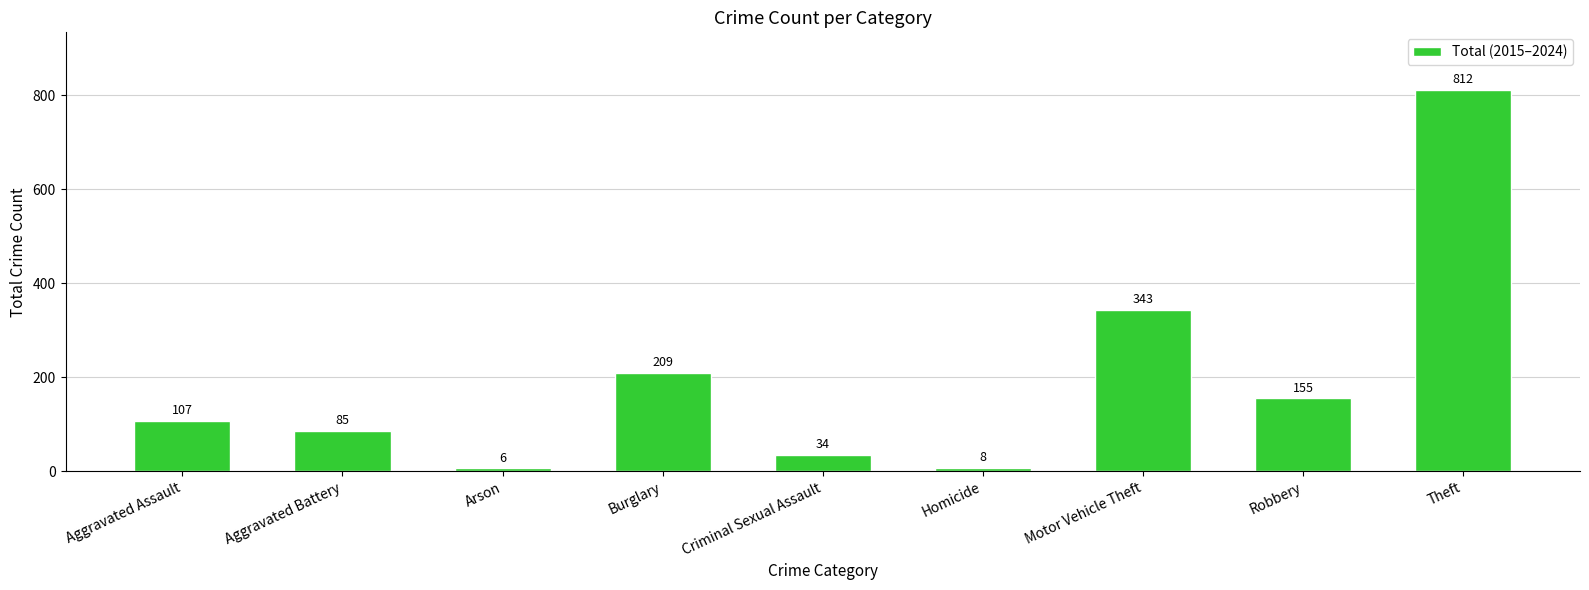

Where is the data nearest to the value 409?

Motor Vehicle Theft